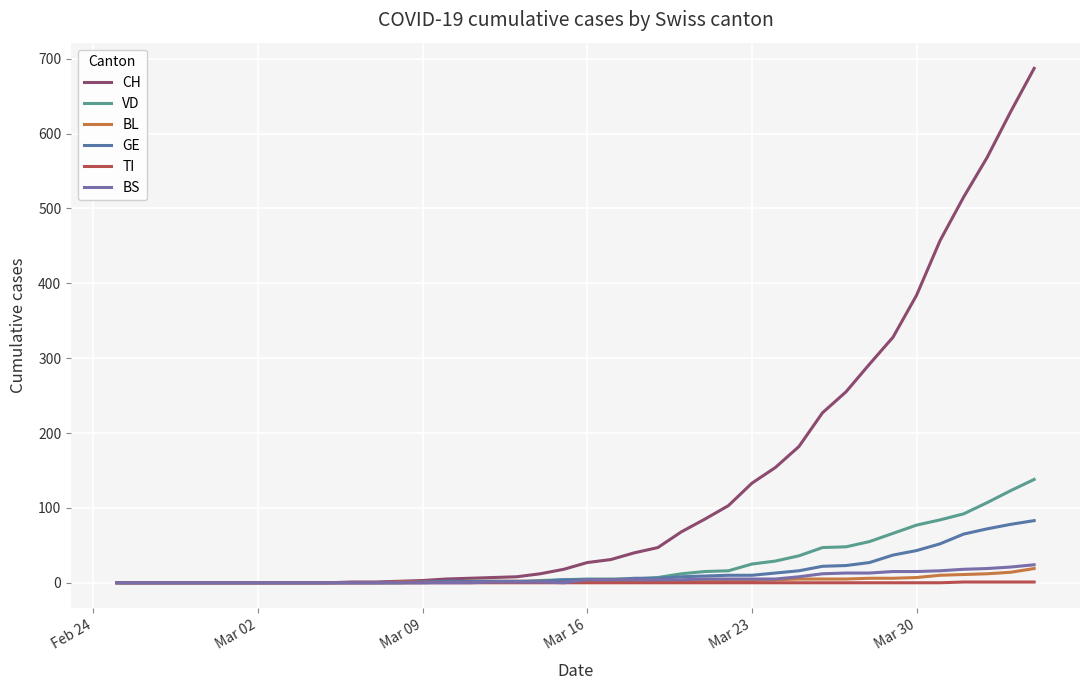

Rank the series by their maximum value, from lowest to highest.

TI, BL, BS, GE, VD, CH